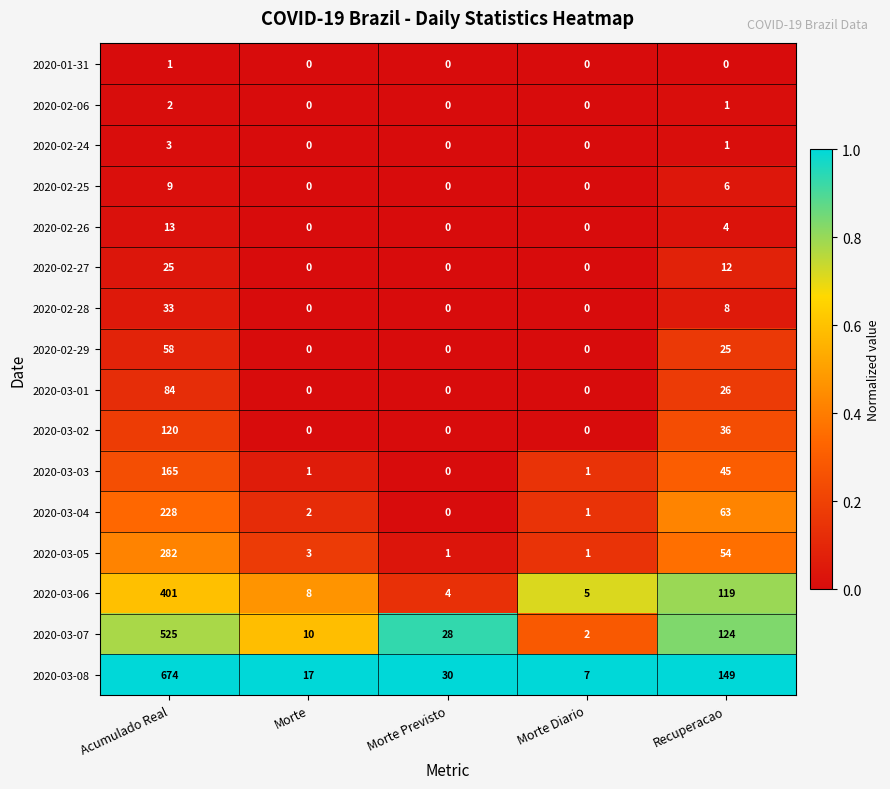

List the series in order of their peak value, highest first.

2020-03-08, 2020-03-07, 2020-03-06, 2020-03-05, 2020-03-04, 2020-03-03, 2020-03-02, 2020-03-01, 2020-02-29, 2020-02-28, 2020-02-27, 2020-02-26, 2020-02-25, 2020-02-24, 2020-02-06, 2020-01-31